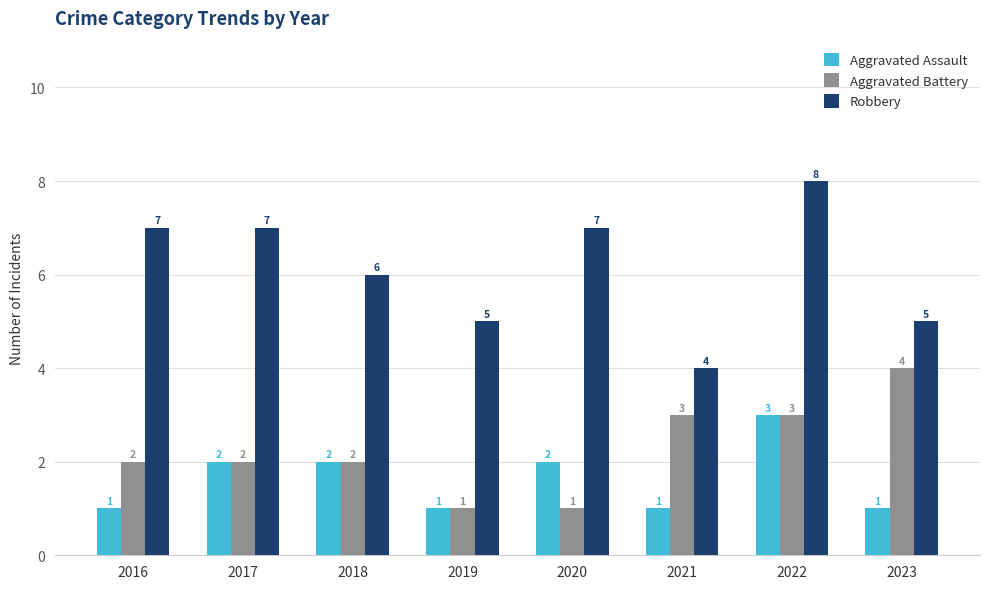

Read the Aggravated Assault value at 2016.

1